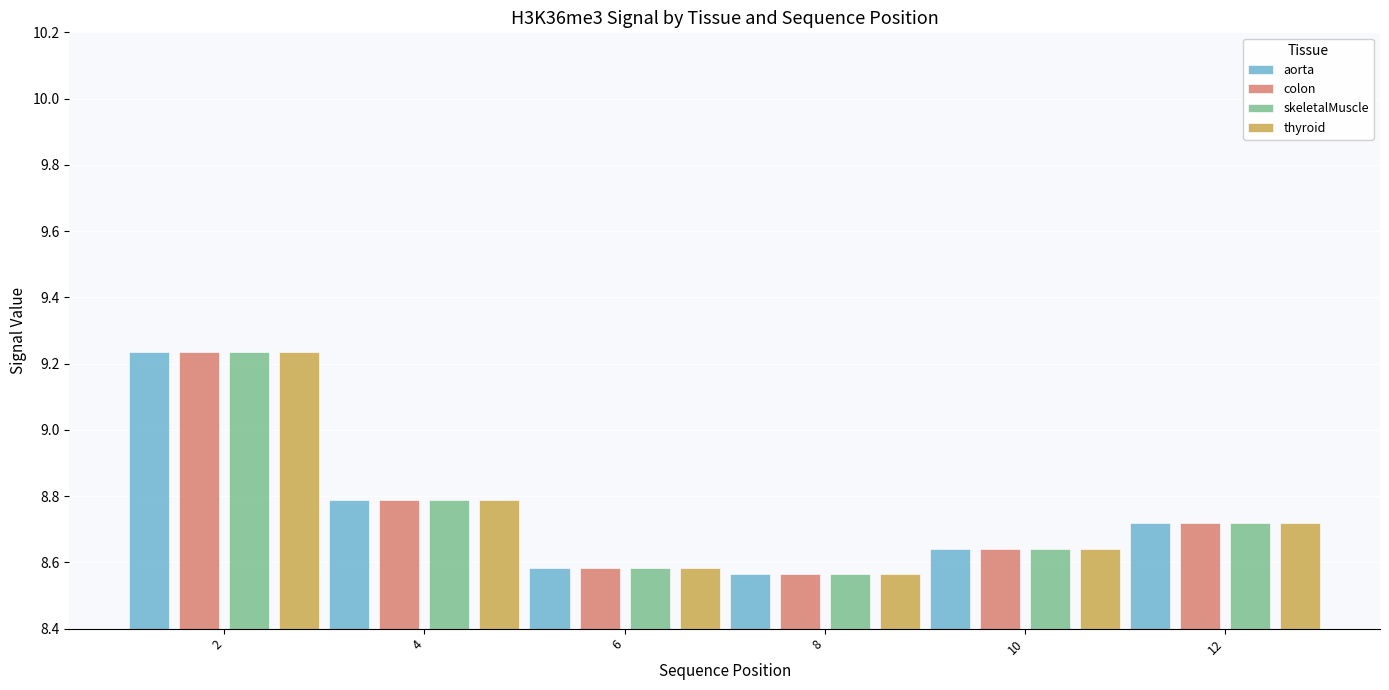

What is the total value across all series at 4?

35.2